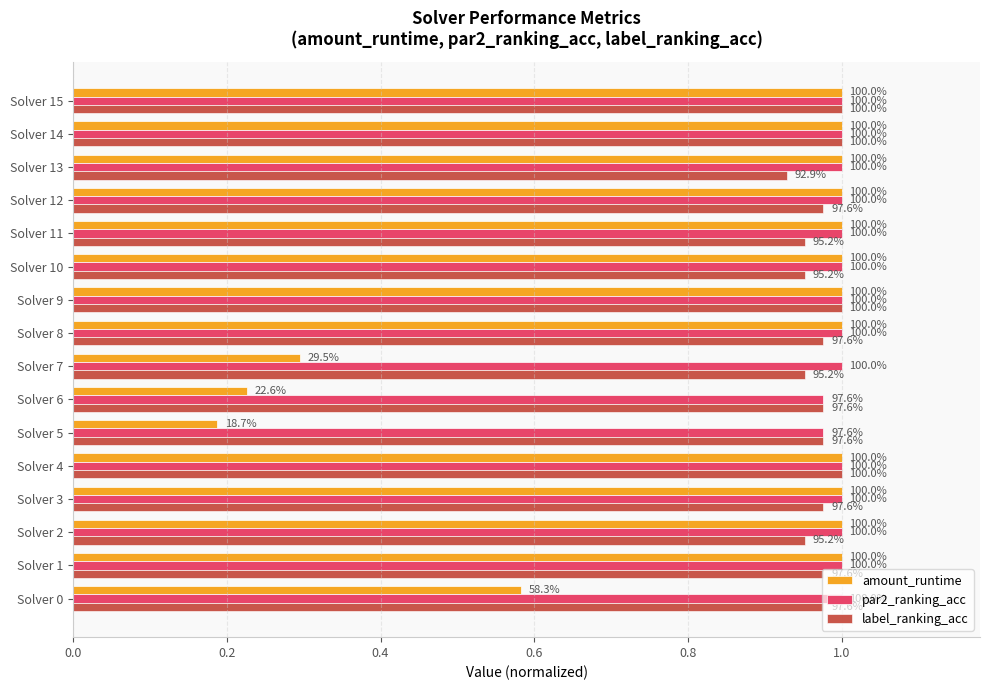

What are all the series names shown in the legend?

amount_runtime, par2_ranking_acc, label_ranking_acc